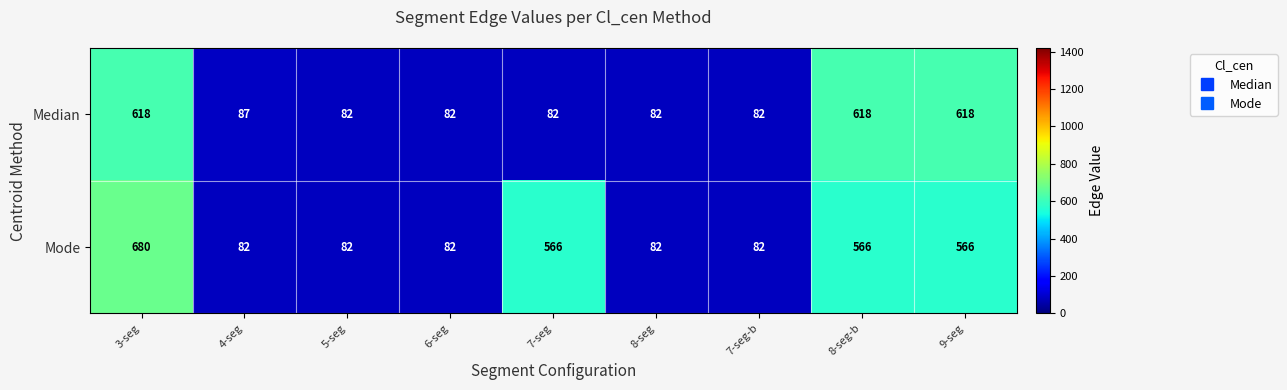

What is the difference between the maximum and minimum values in the Median series?

536